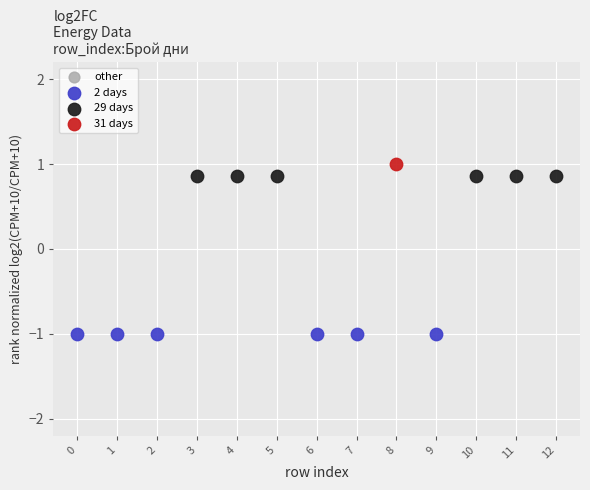

Which series reaches the maximum Y coordinate?

31 days